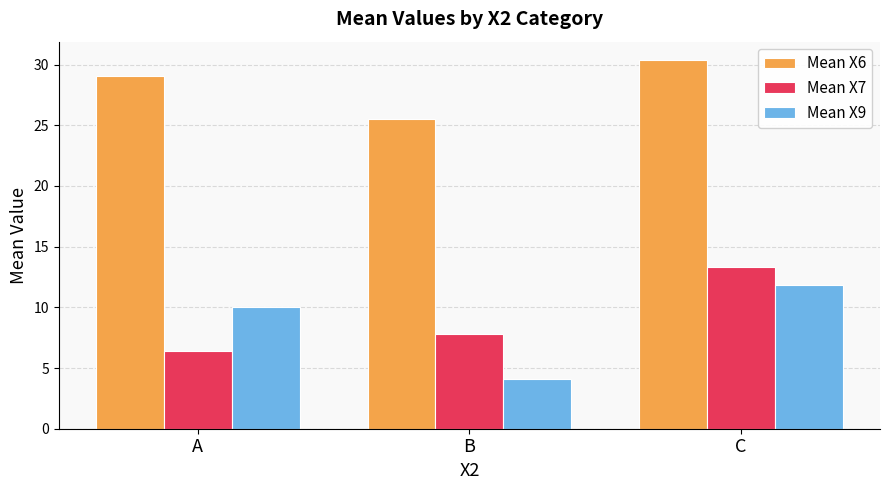

At B, list the series in order from smallest to largest.

Mean X9, Mean X7, Mean X6